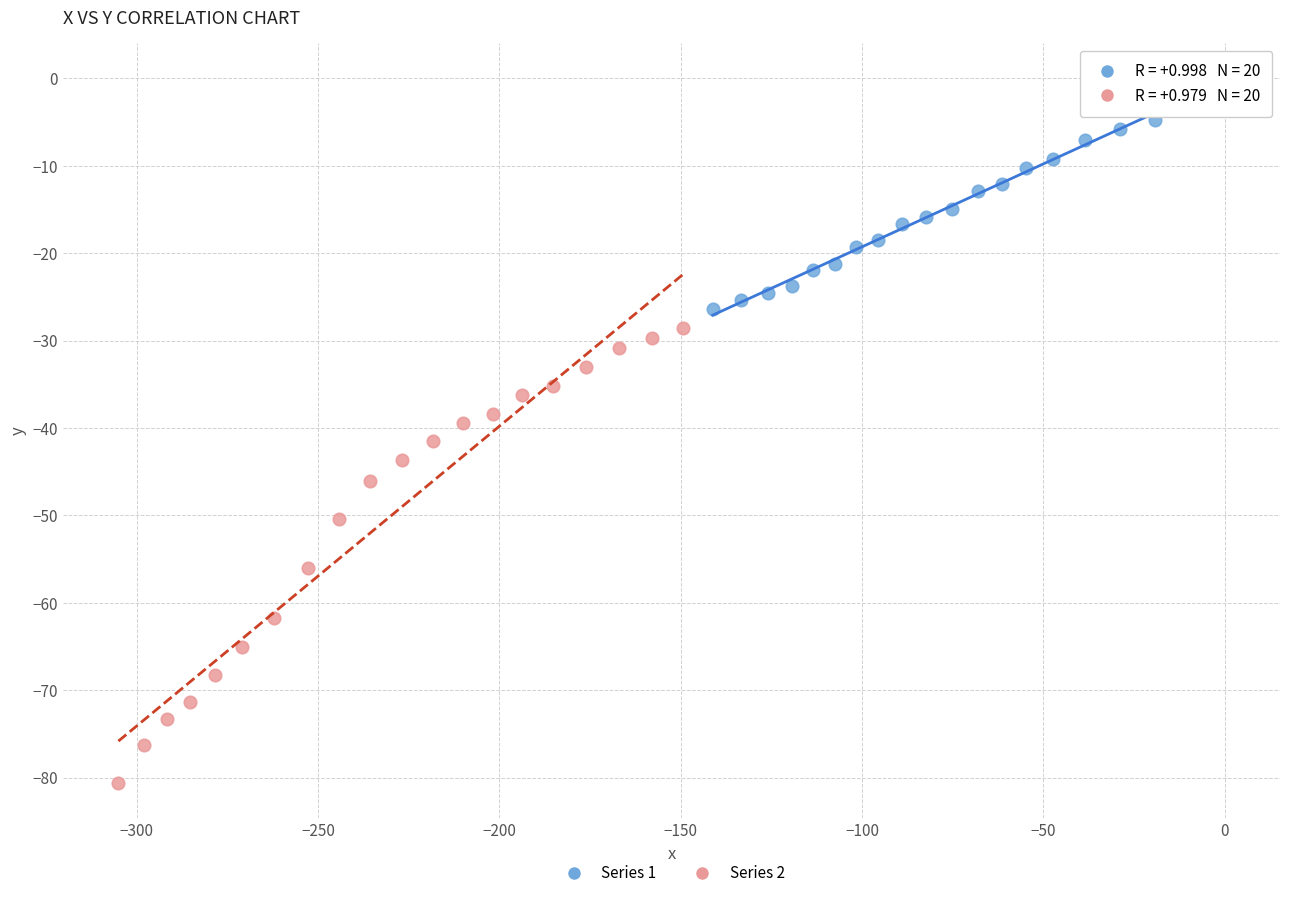

Which series contains the highest Y value?

Series 1